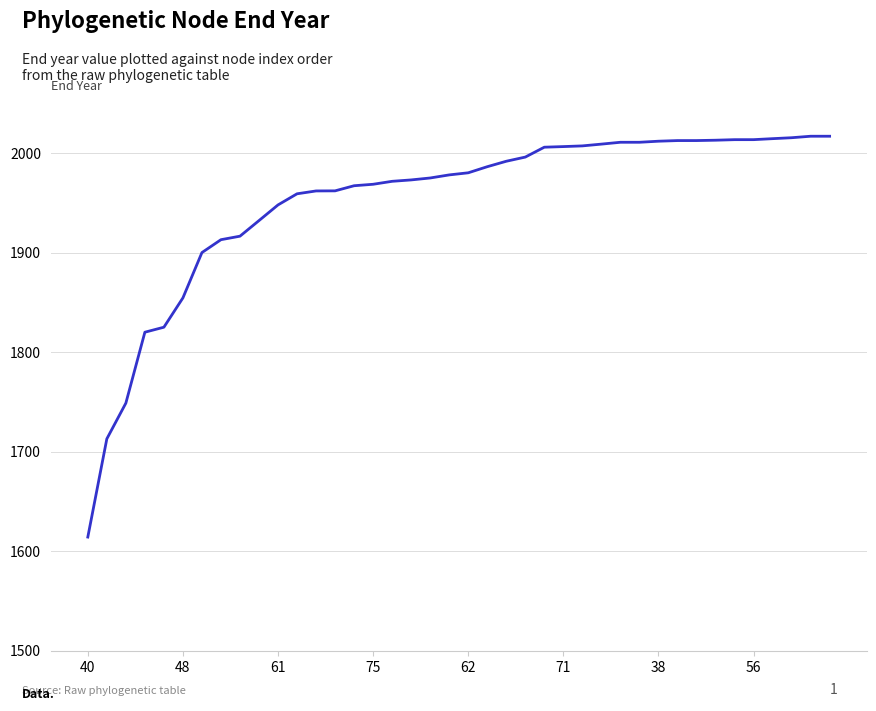

What is the difference between the maximum and minimum values?

402.9